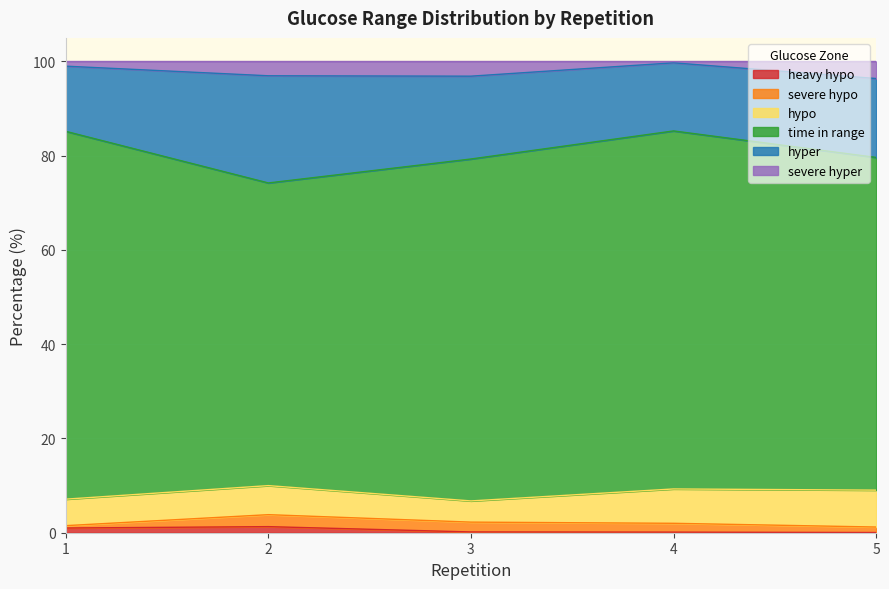

Reading right to left, list all the values displayed in this chart.

heavy hypo: 0.0	0.1	0.2	1.3	1.0
severe hypo: 1.2	1.9	2.1	2.5	0.5
hypo: 7.8	7.3	4.5	6.2	5.6
time in range: 70.6	76.0	72.6	64.2	78.1
hyper: 16.7	14.5	17.6	22.7	13.8
severe hyper: 3.6	0.3	3.1	3.0	1.0